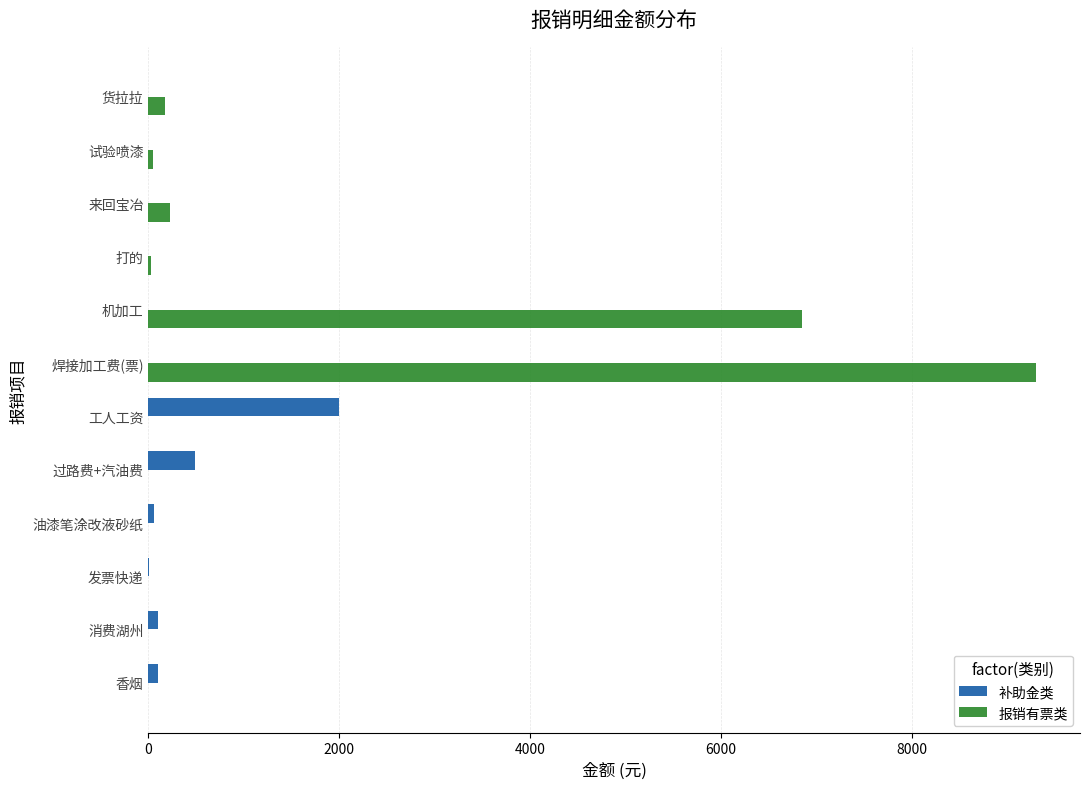

Is it true that 报销有票类 equals 9300.0 at 焊接加工费(票)?

True